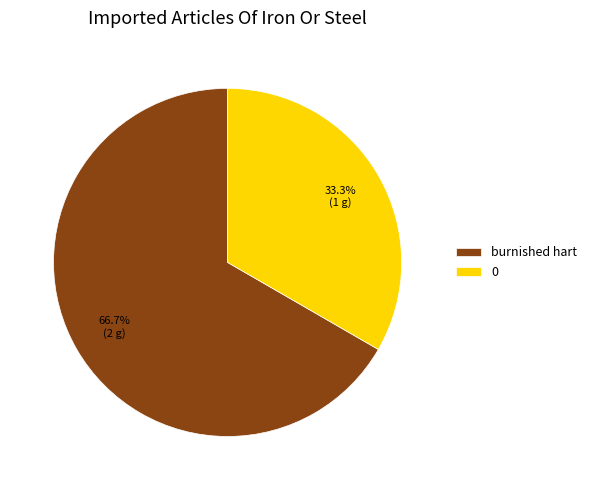

What is the majority slice?

burnished hart